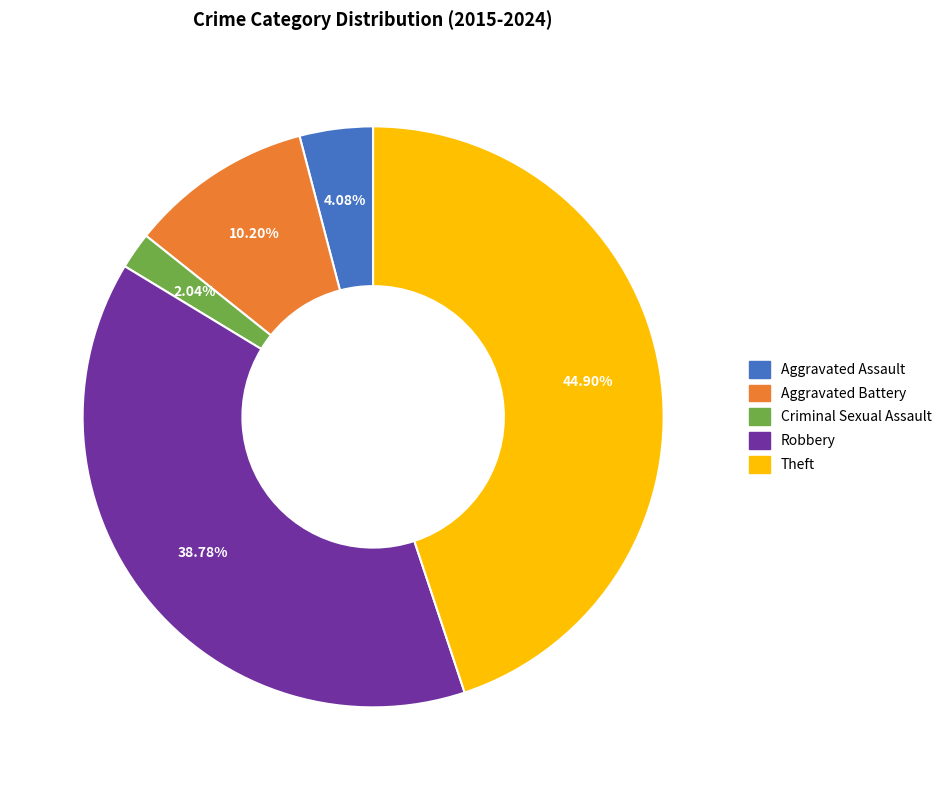

Rank the categories by value from highest to lowest.

Theft, Robbery, Aggravated Battery, Aggravated Assault, Criminal Sexual Assault